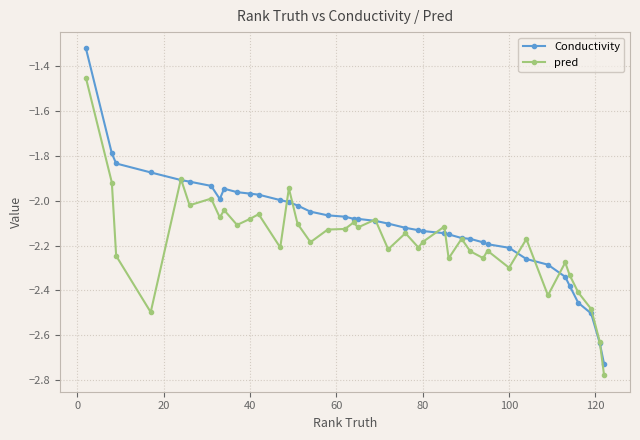

Which series has the widest spread of values?

Conductivity